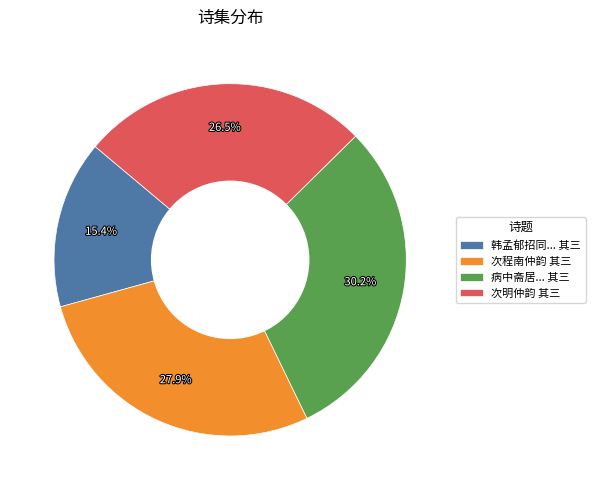

Which slice is the smallest?

韩孟郁招同... 其三